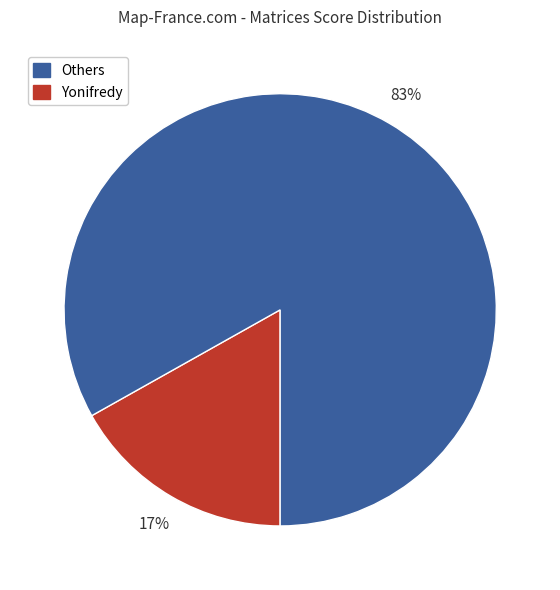

To the nearest percent, what is the average slice percentage?

50%